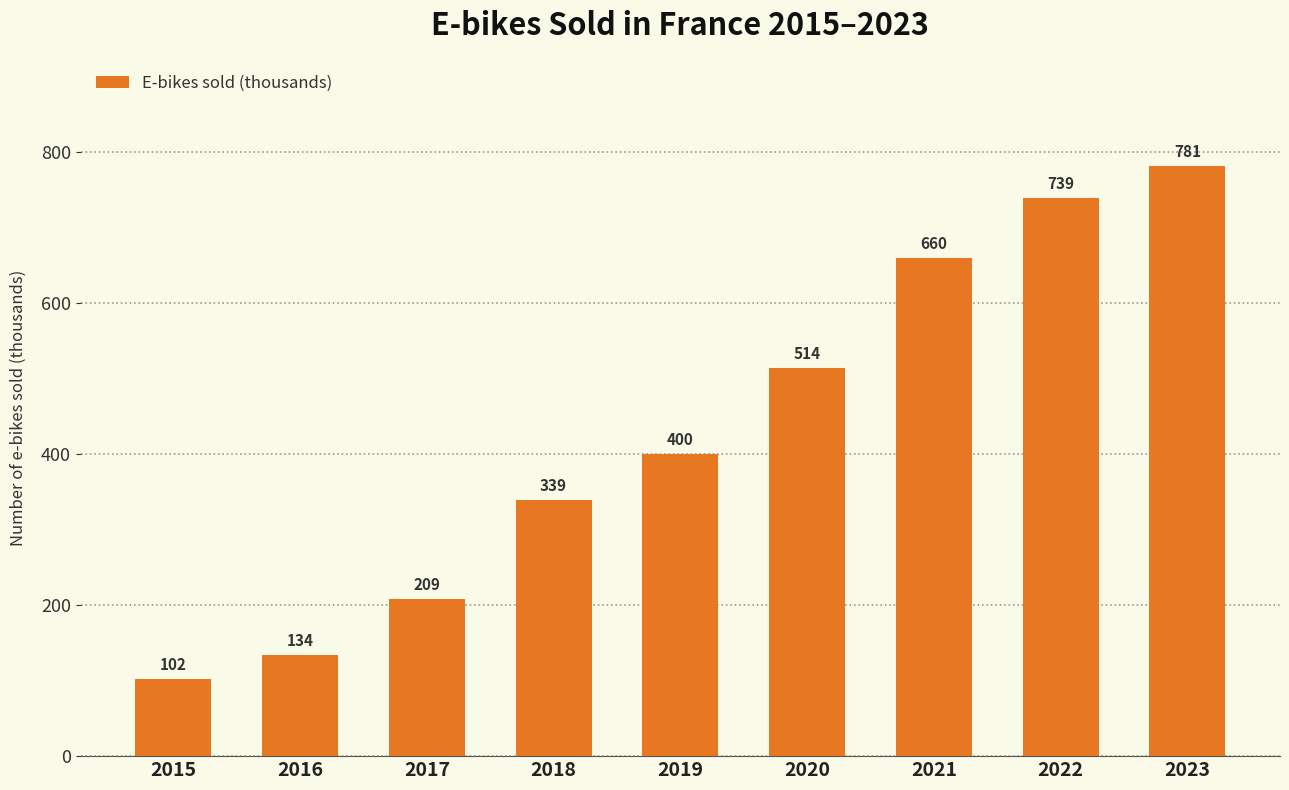

What is the value of the 6th bar from the left?

513.8